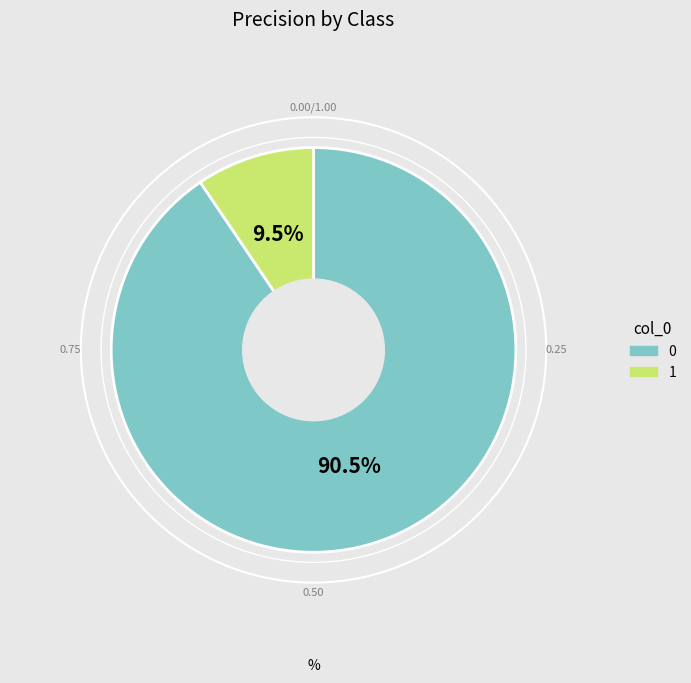

Rank the categories by value from highest to lowest.

0, 1